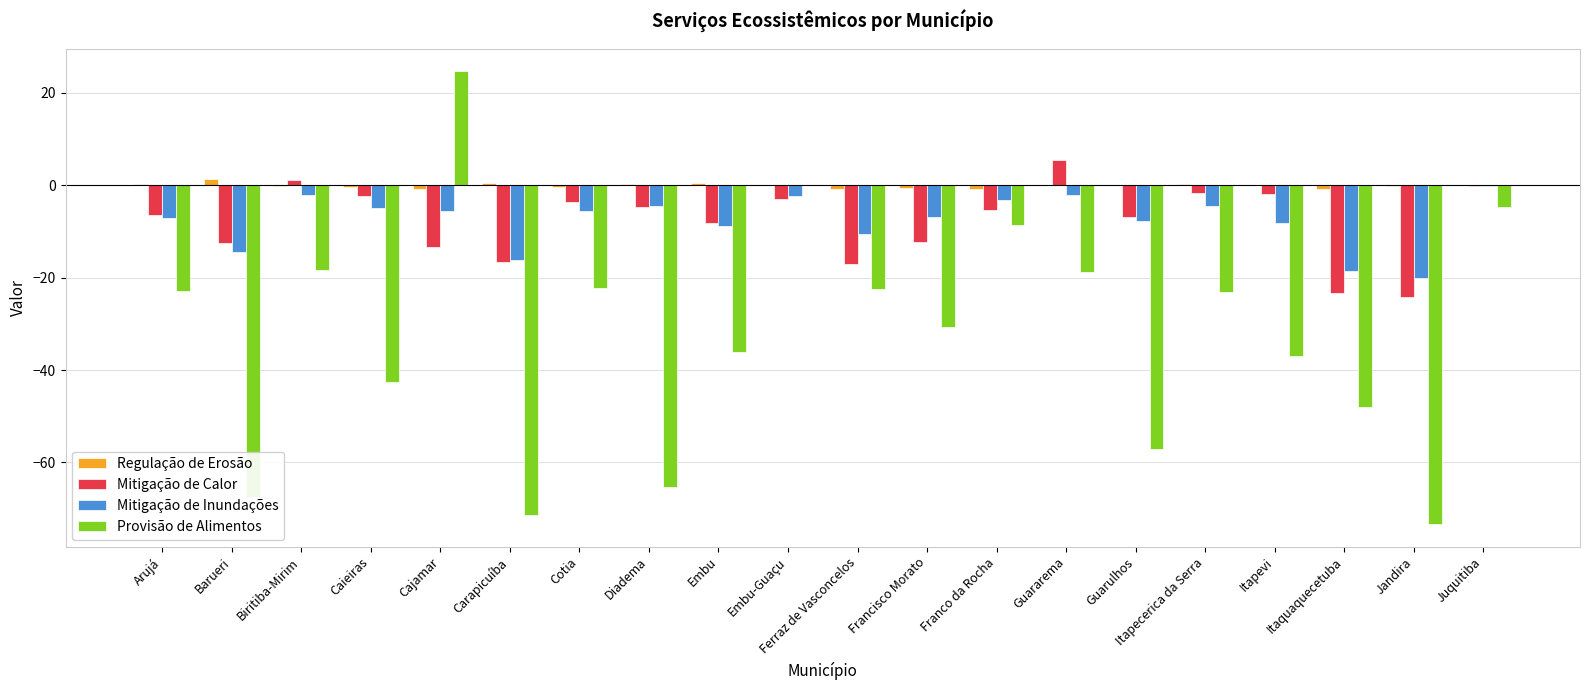

What is the total value across all series at Carapicuíba?

-103.8